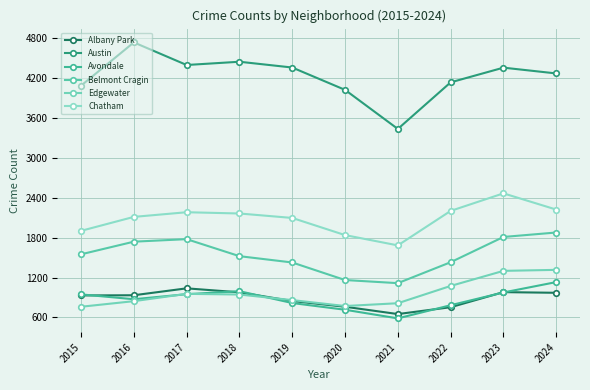

Is the value of Edgewater at 2020 greater than the value of Austin at 2024?

No